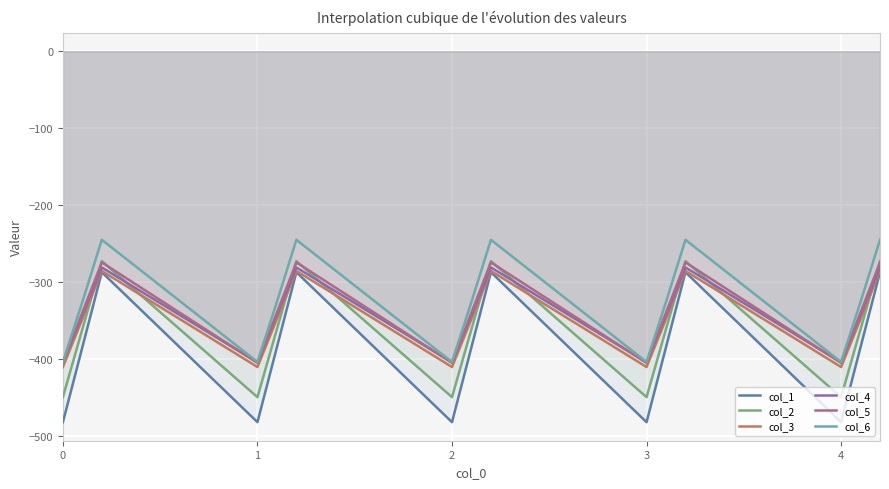

Which series has the largest range (max minus min)?

col_1